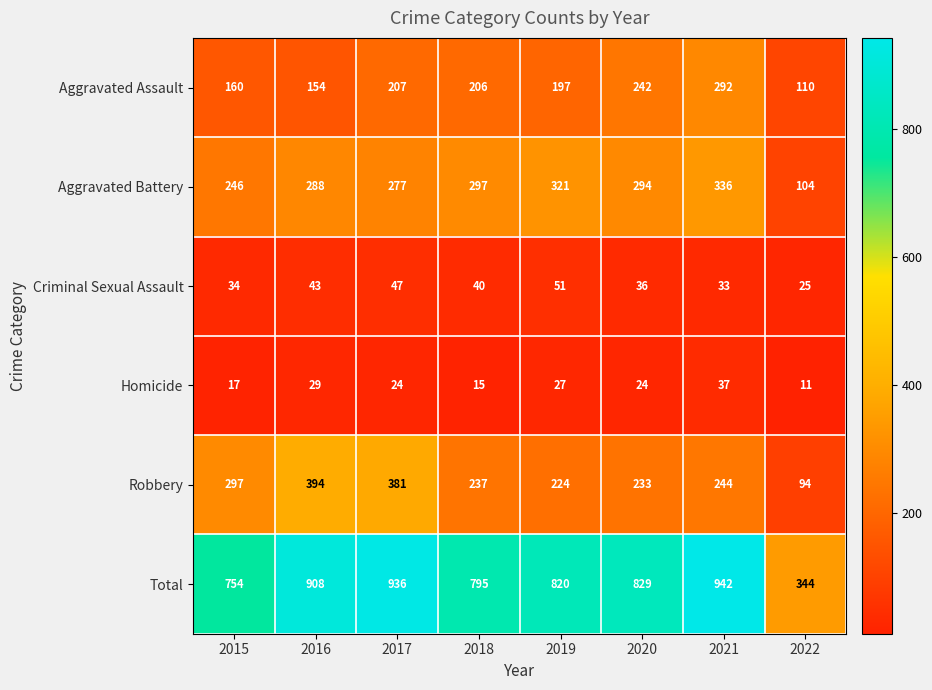

At how many categories does at least one series exceed 466?

7